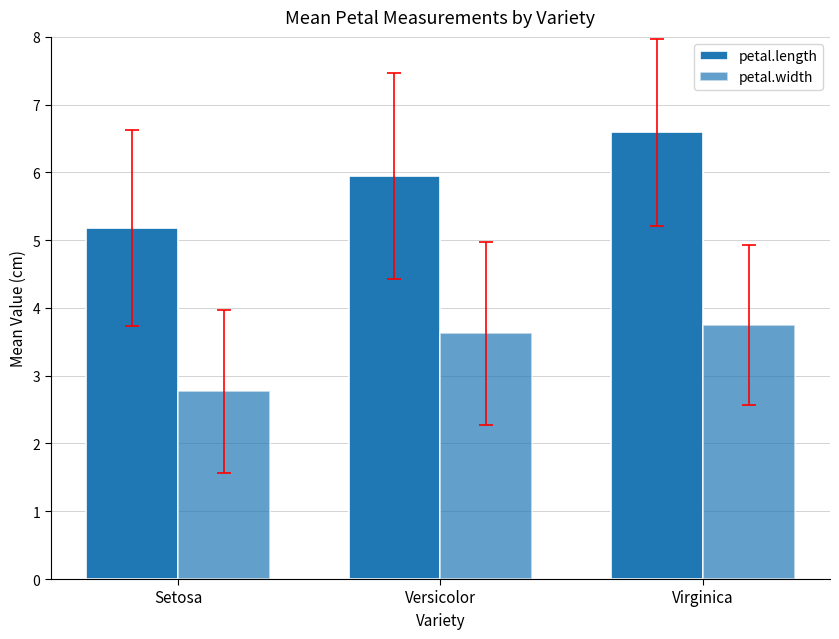

At how many categories does at least one series exceed 3?

3